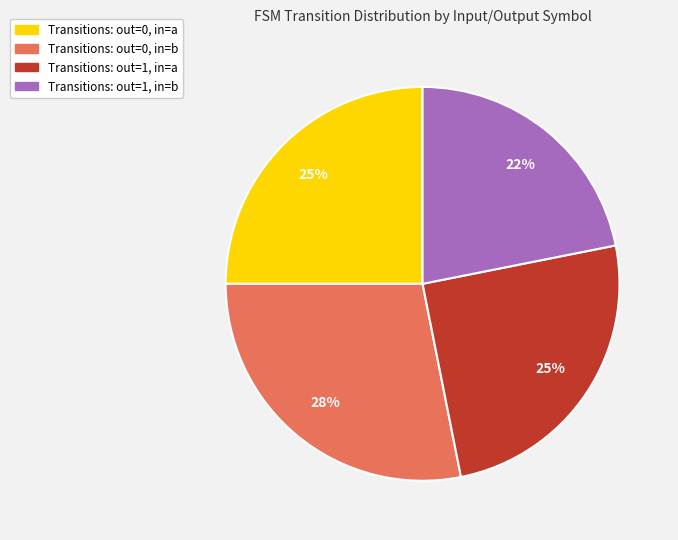

Between Transitions: out=1, in=a and Transitions: out=0, in=b, which is larger?

Transitions: out=0, in=b